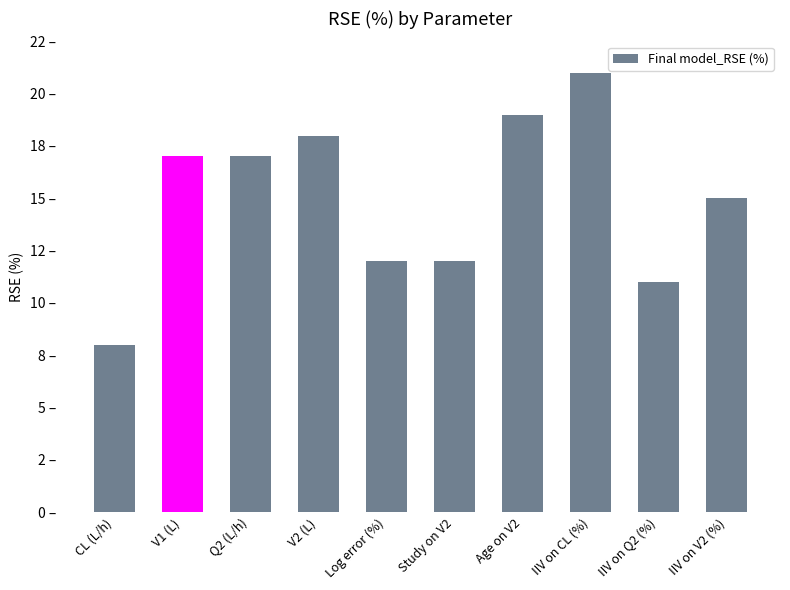

What is the average value?

15